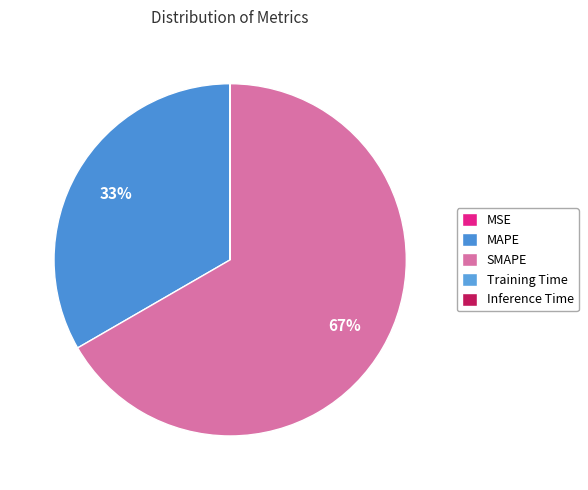

Which category has the biggest portion of the pie?

SMAPE